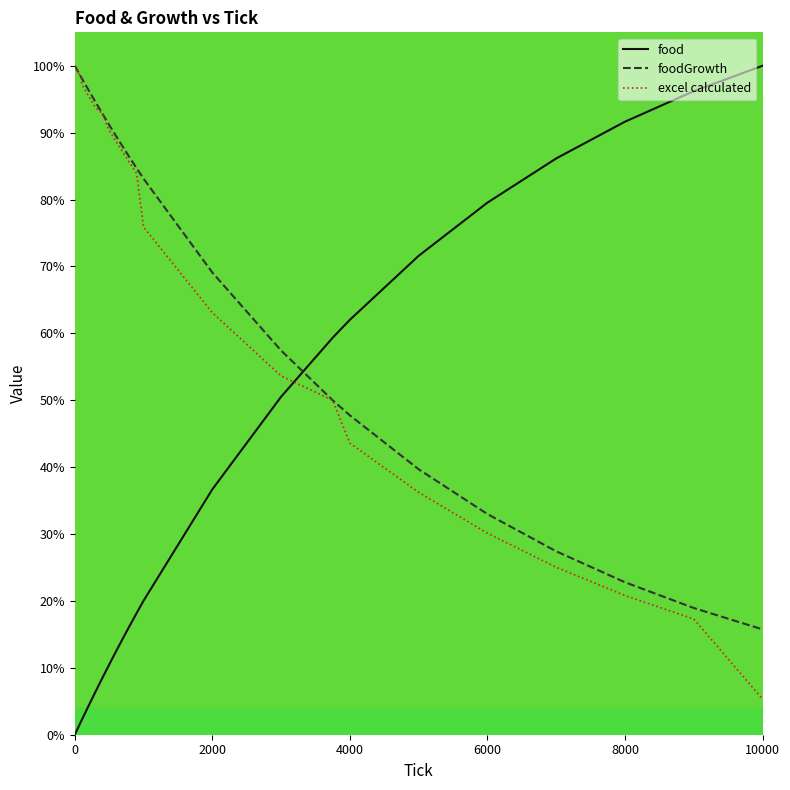

How many times do food and foodGrowth cross each other?

1